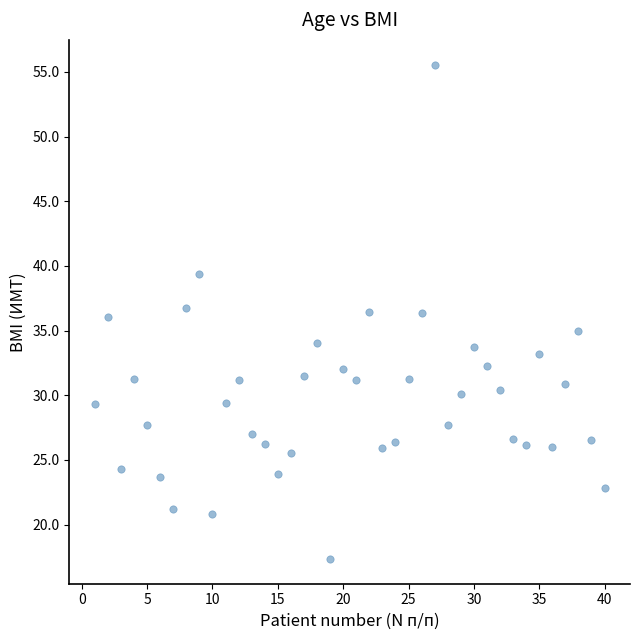

What is the range of X values (max minus min)?

39.0